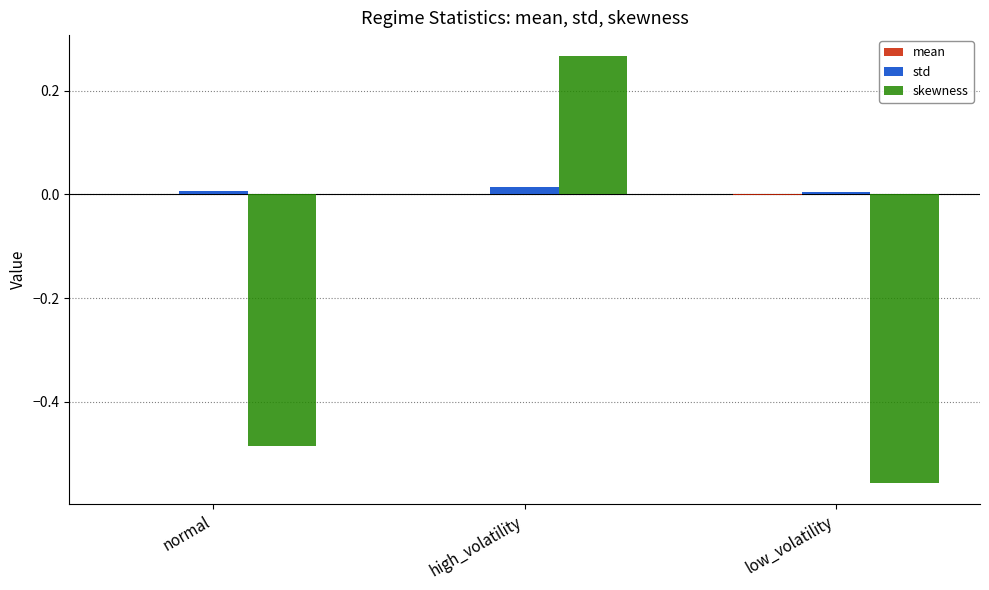

Between high_volatility and low_volatility, which series saw the biggest shift?

skewness